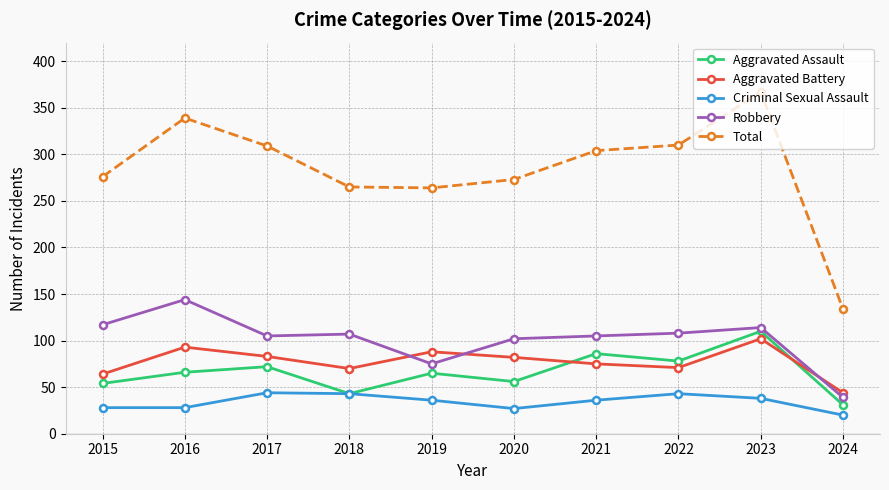

How many distinct data groups are displayed?

5